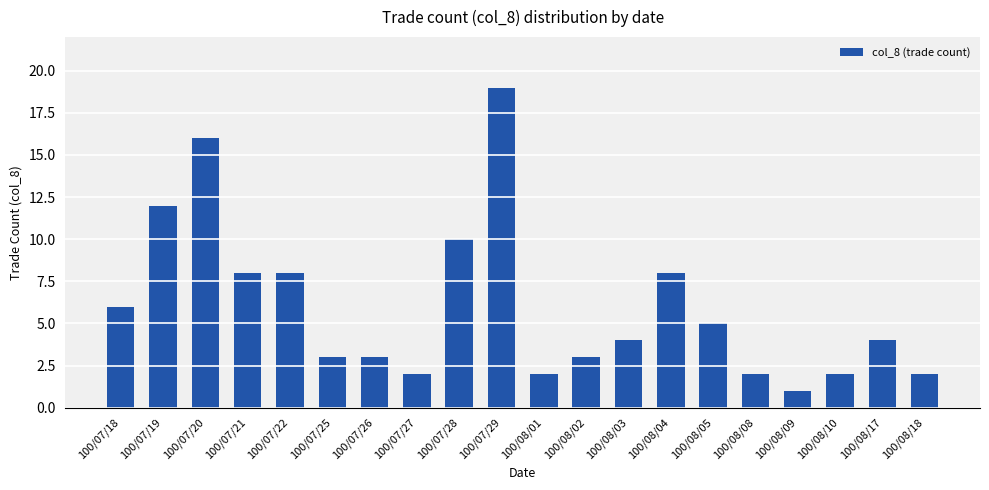

What is the greatest value displayed?

19